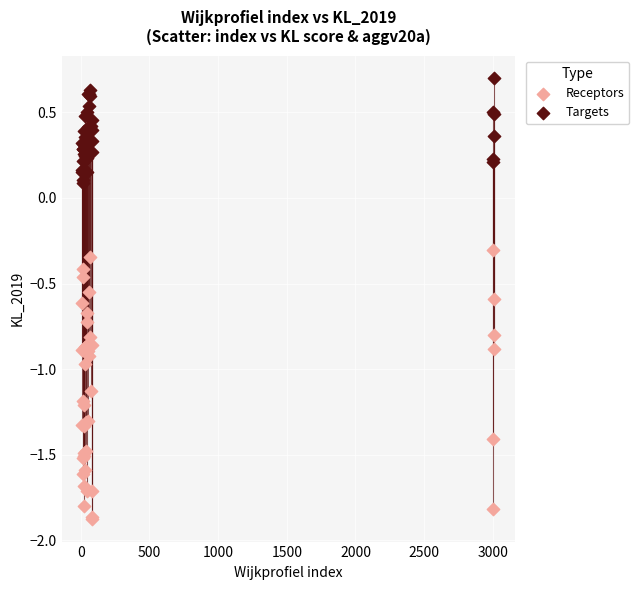

What is the X range (max minus min) for the scatter plot?

3001.0